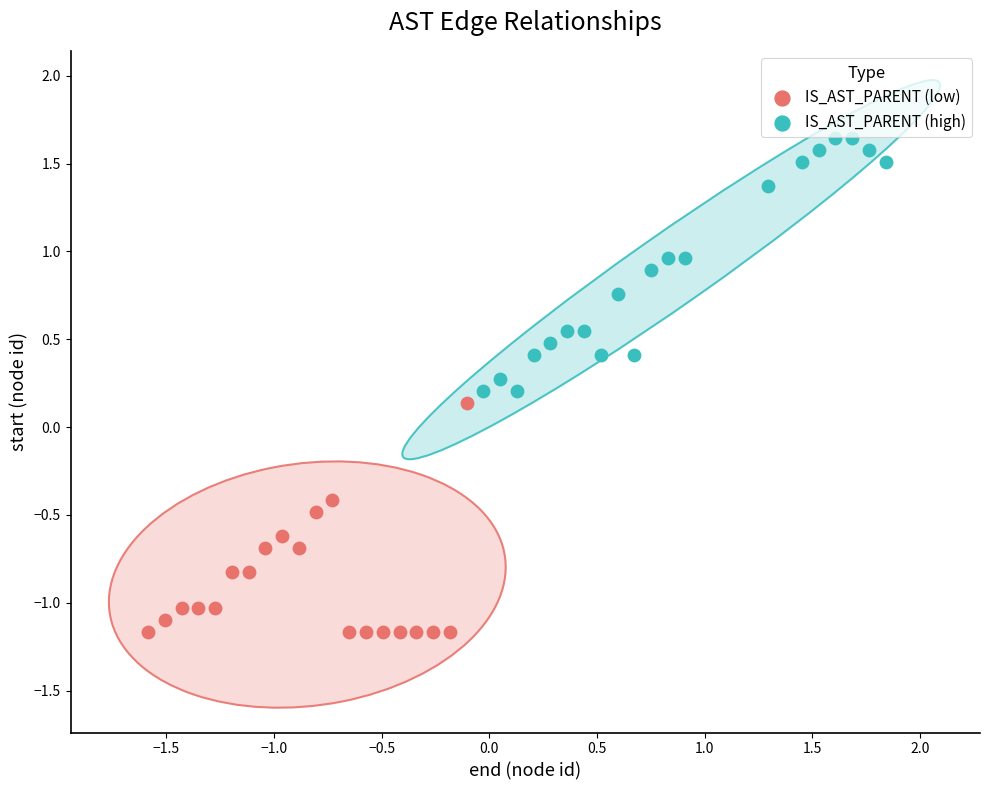

Which series has the largest Y range (max minus min)?

IS_AST_PARENT (high)